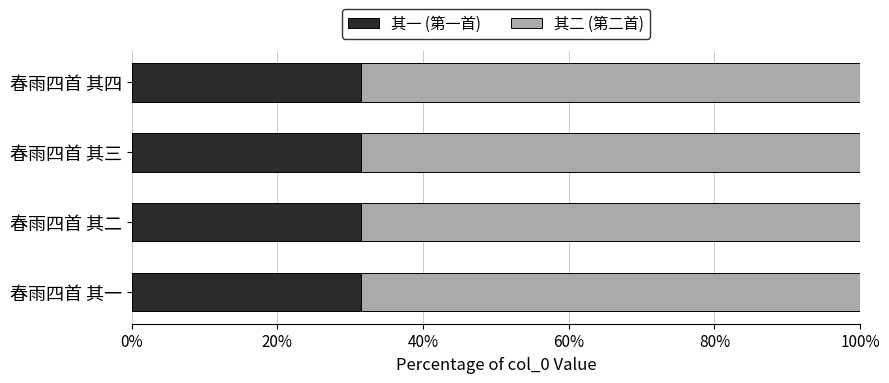

What is the average value of the 其一 (第一首) series?

31.4